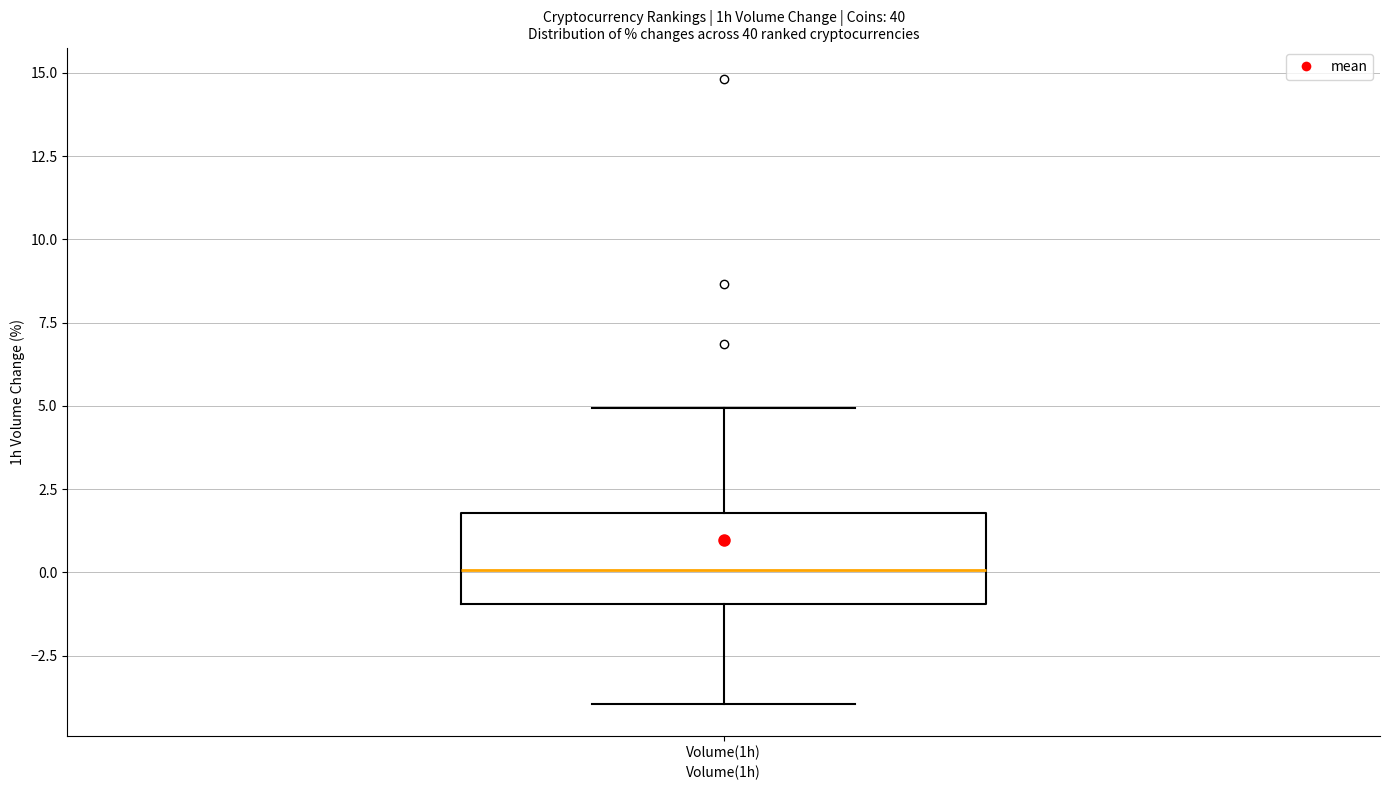

Where is the upper edge of the box for Volume(1h) on the y-axis? The values are not printed on the chart, so give them approximately, as read against the axis.

2